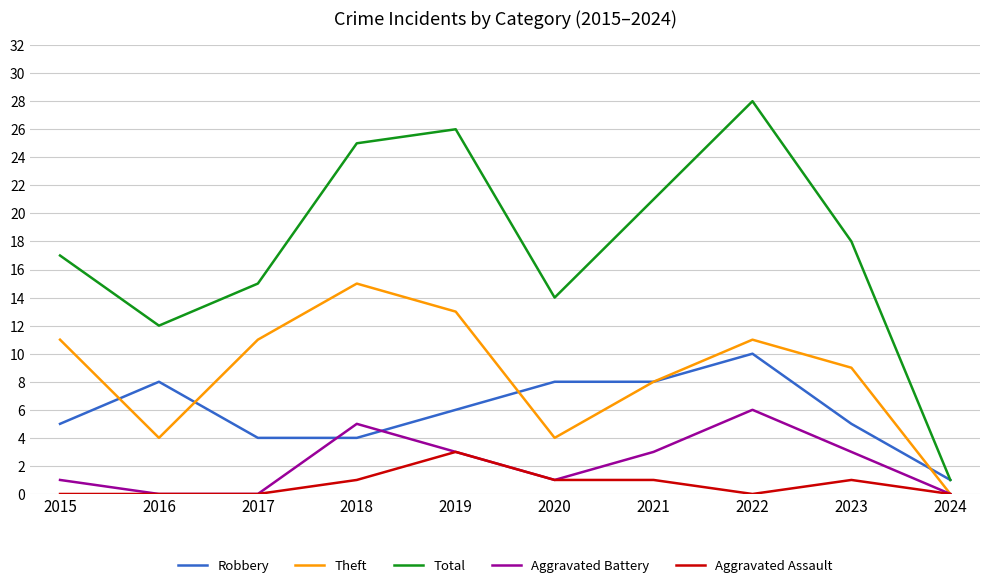

The Theft series shows 15 at 2018. True or false?

True